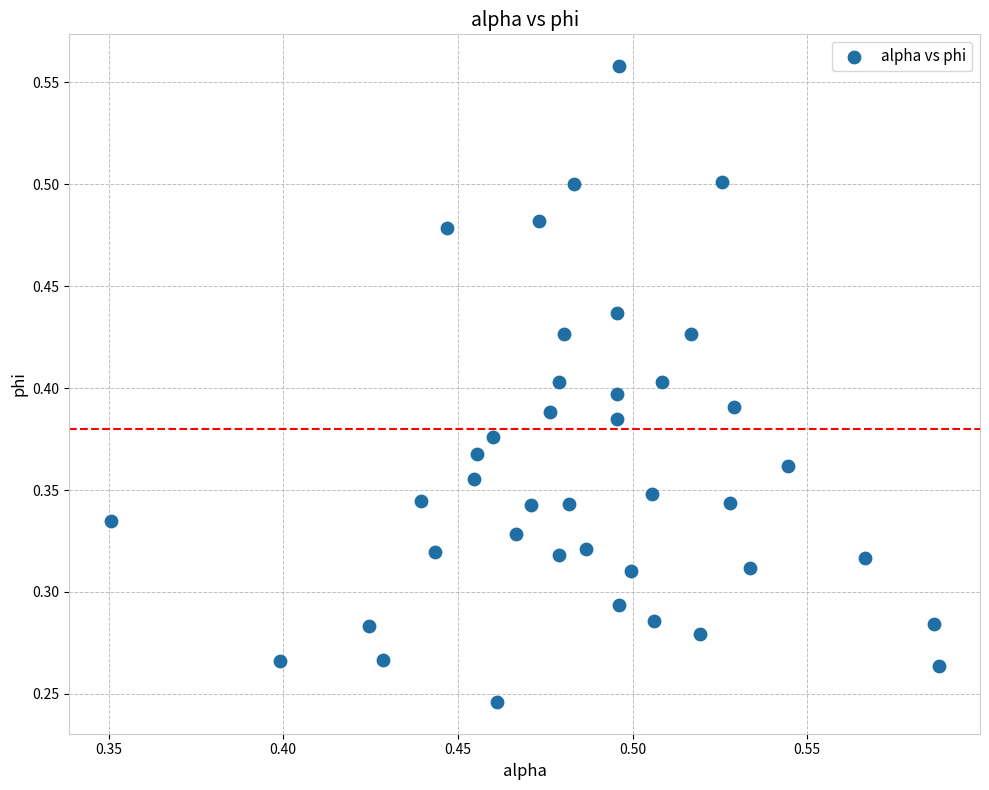

How many data points are displayed?

40